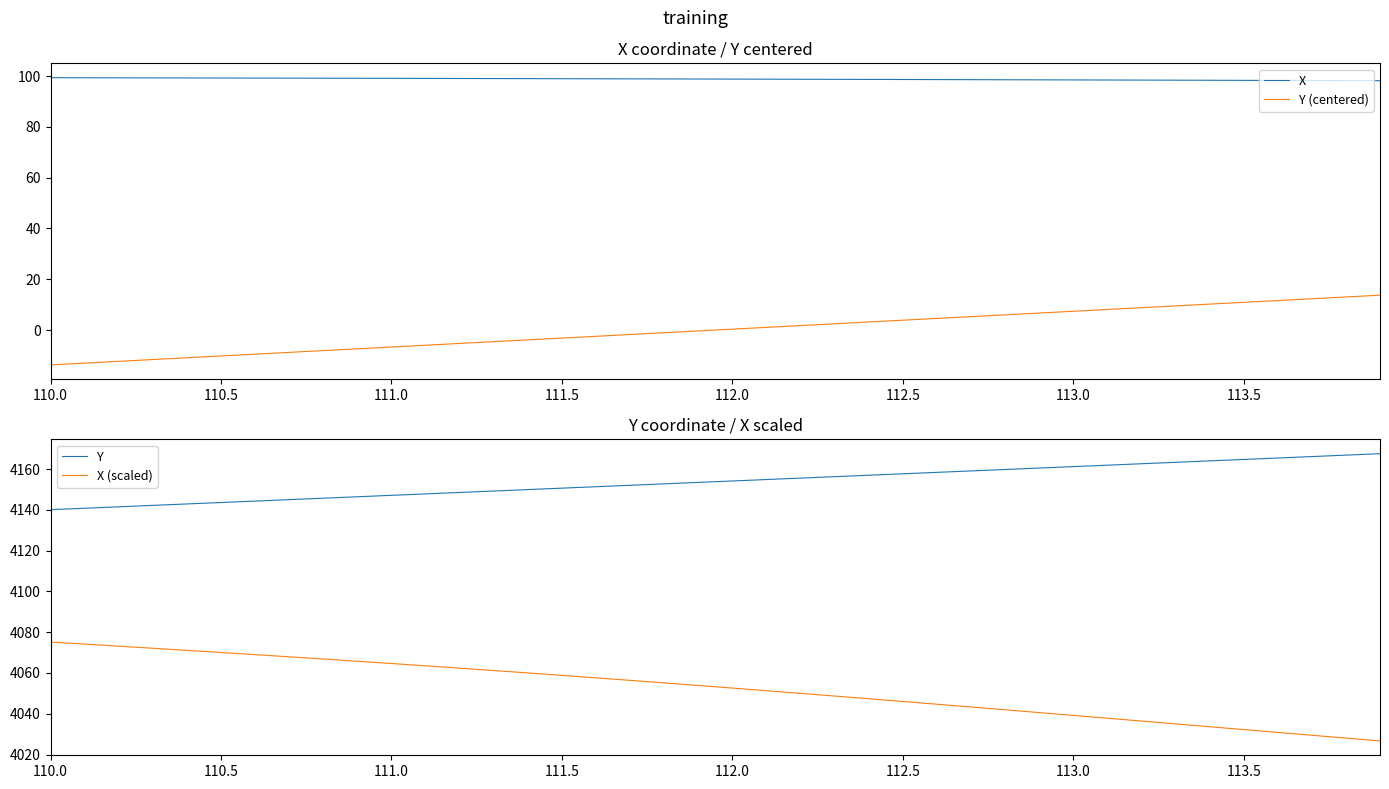

The X series shows 98.5 at 113.0. True or false?

True